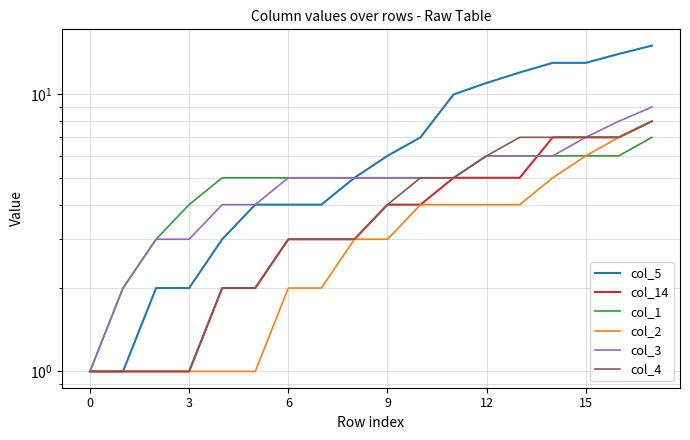

True or false: col_1 and col_3 cross at least once.

False